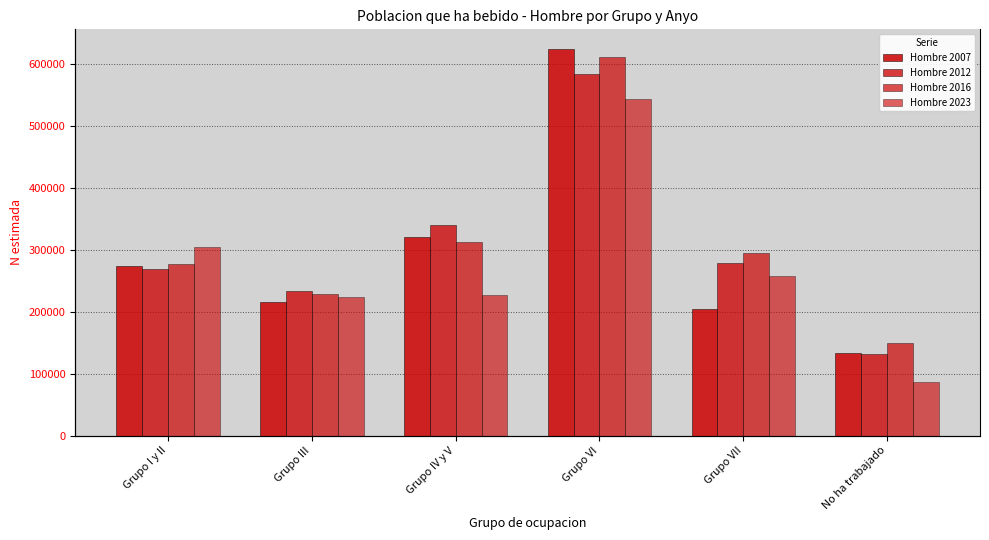

What is the difference between the maximum and second lowest values in the Hombre 2012 series?

349475